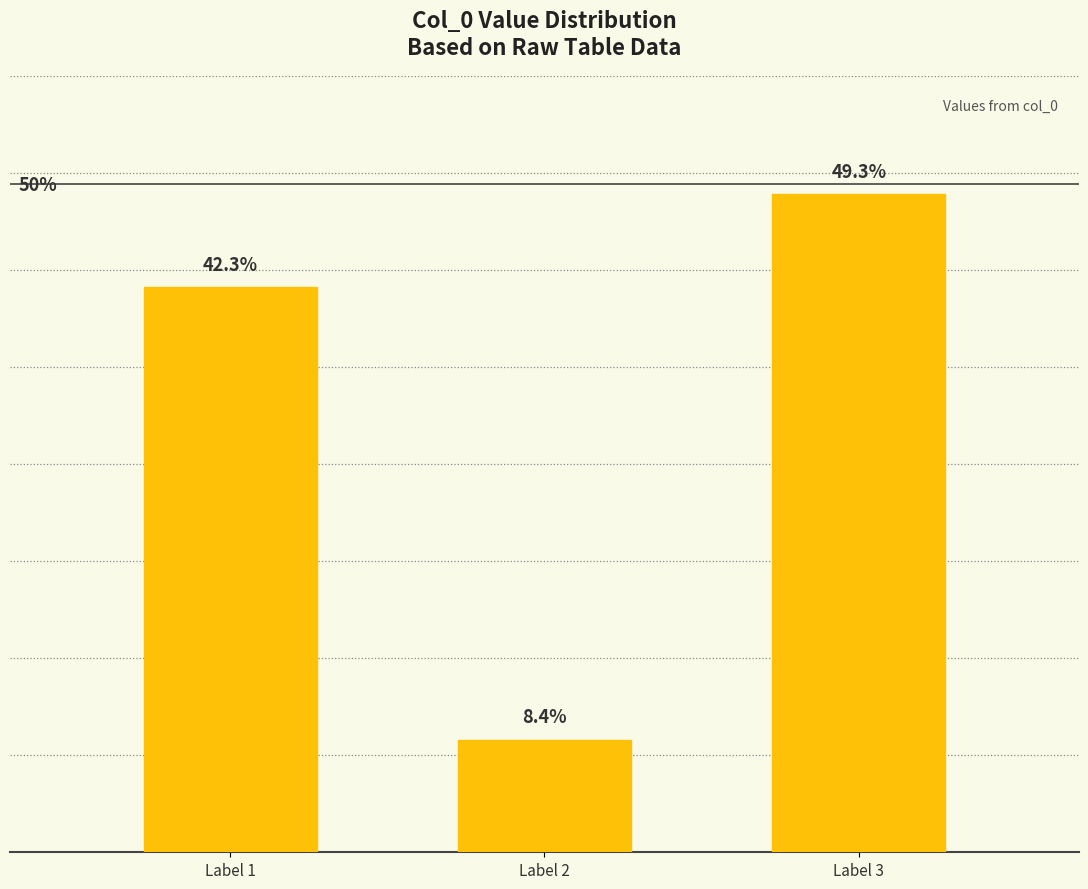

Does the chart contain any negative values?

No